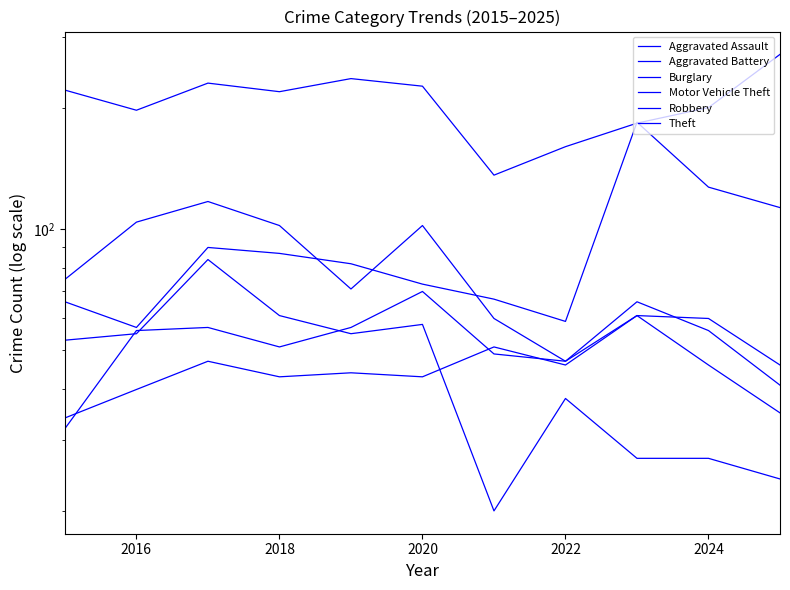

Which category has the highest value in the Aggravated Battery series?

2020